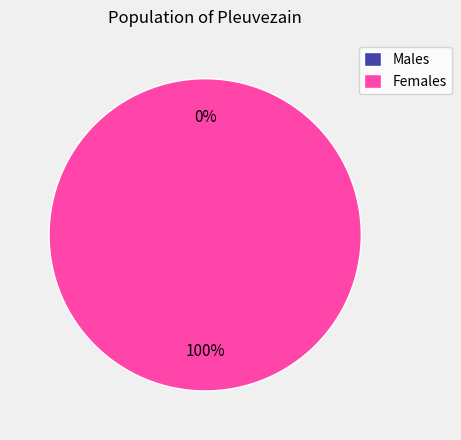

Is there a majority slice in this chart?

Yes